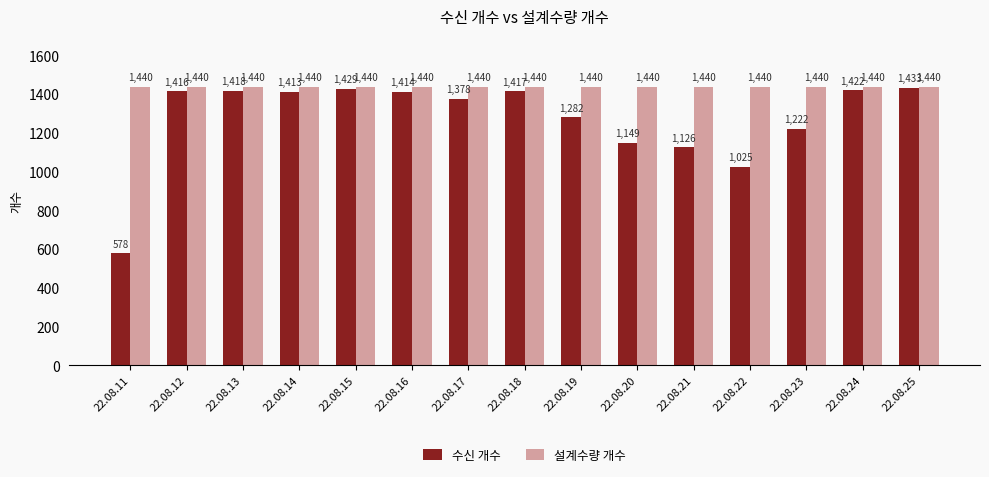

The 수신 개수 series shows 1282 at 22.08.19. True or false?

True